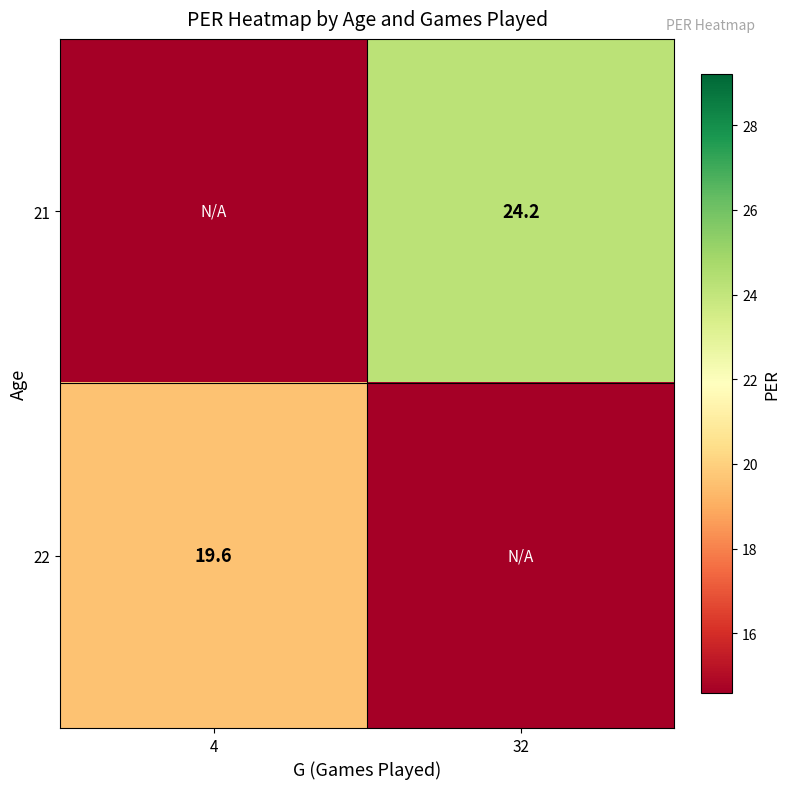

Which series has the largest total across all categories?

21